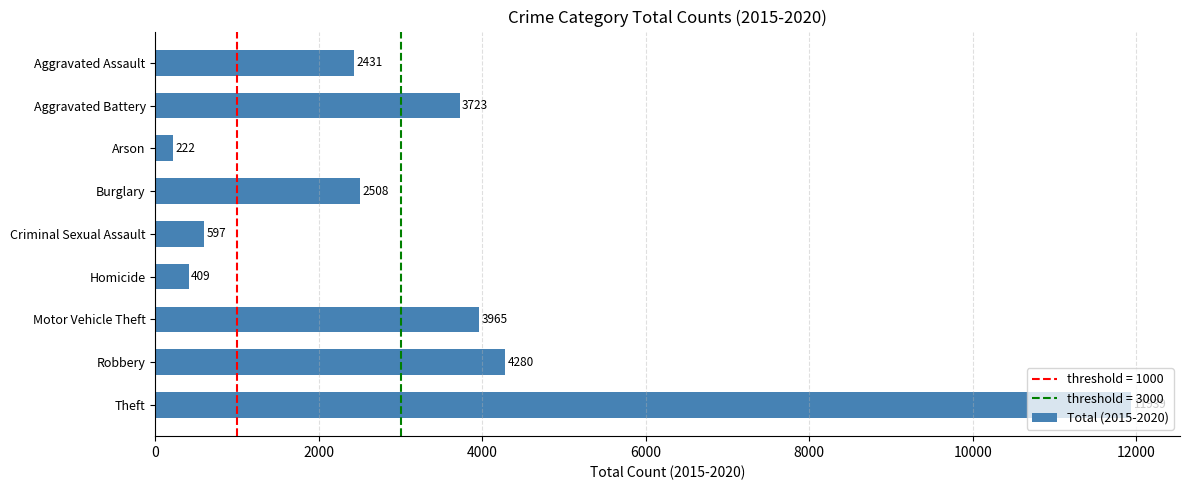

Approximately how many times larger is the value at Burglary compared to Arson?

11.3